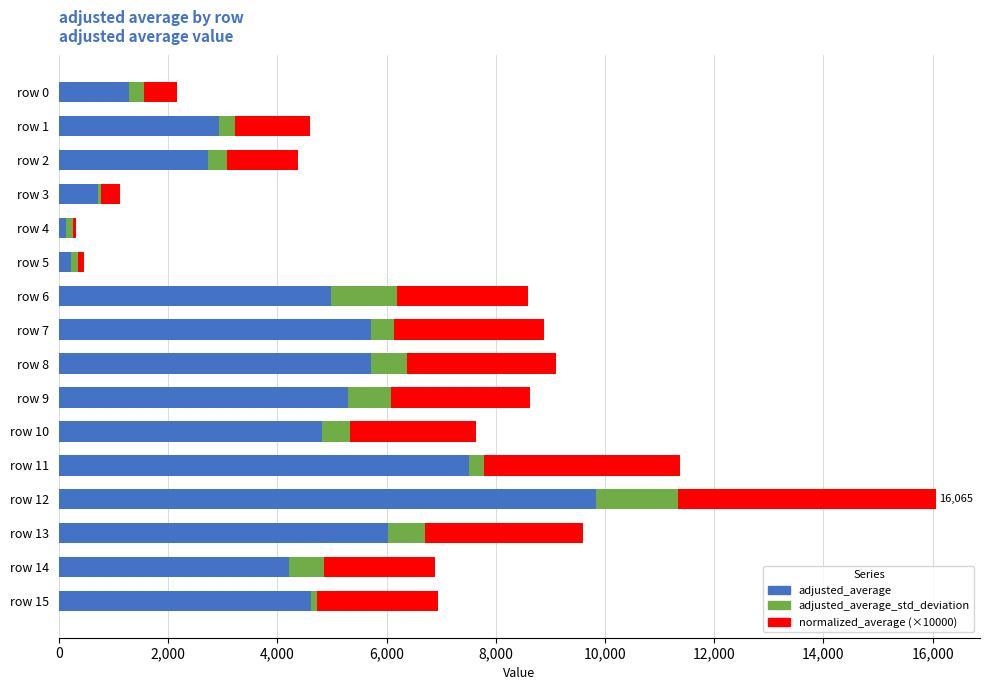

What is the sum of all adjusted_average values?

66774.6